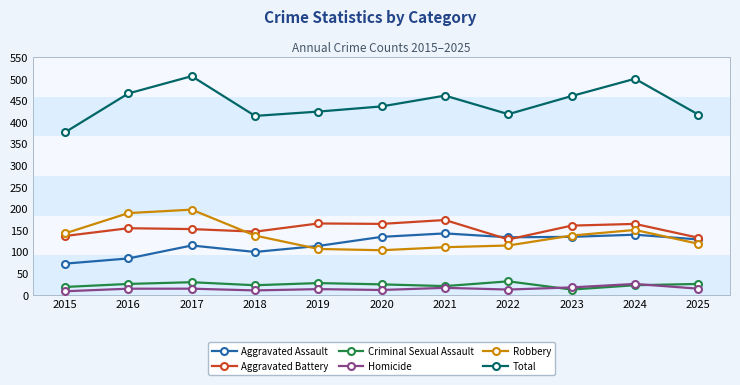

In Criminal Sexual Assault, how many points are higher than both neighbors (excluding endpoints)?

3